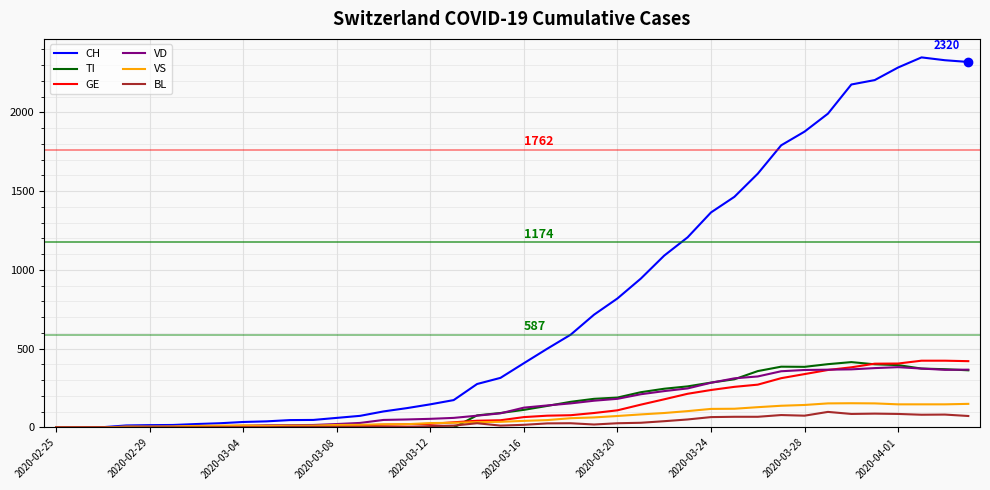

Which series has the largest range (max minus min)?

CH